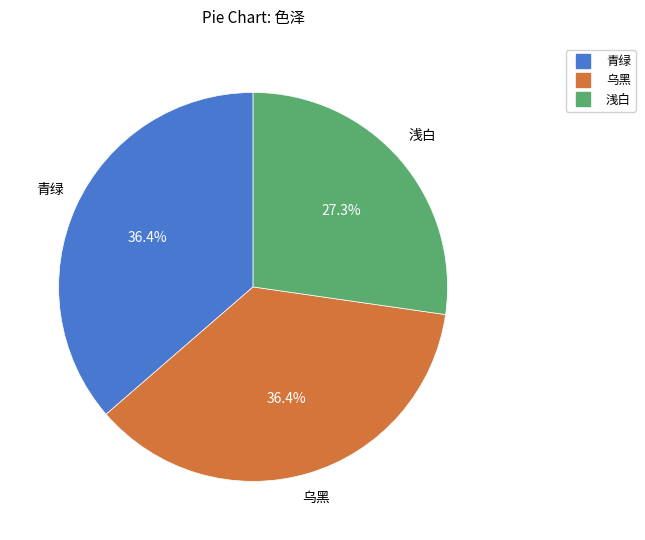

To the nearest percent, what is the average slice percentage?

33%